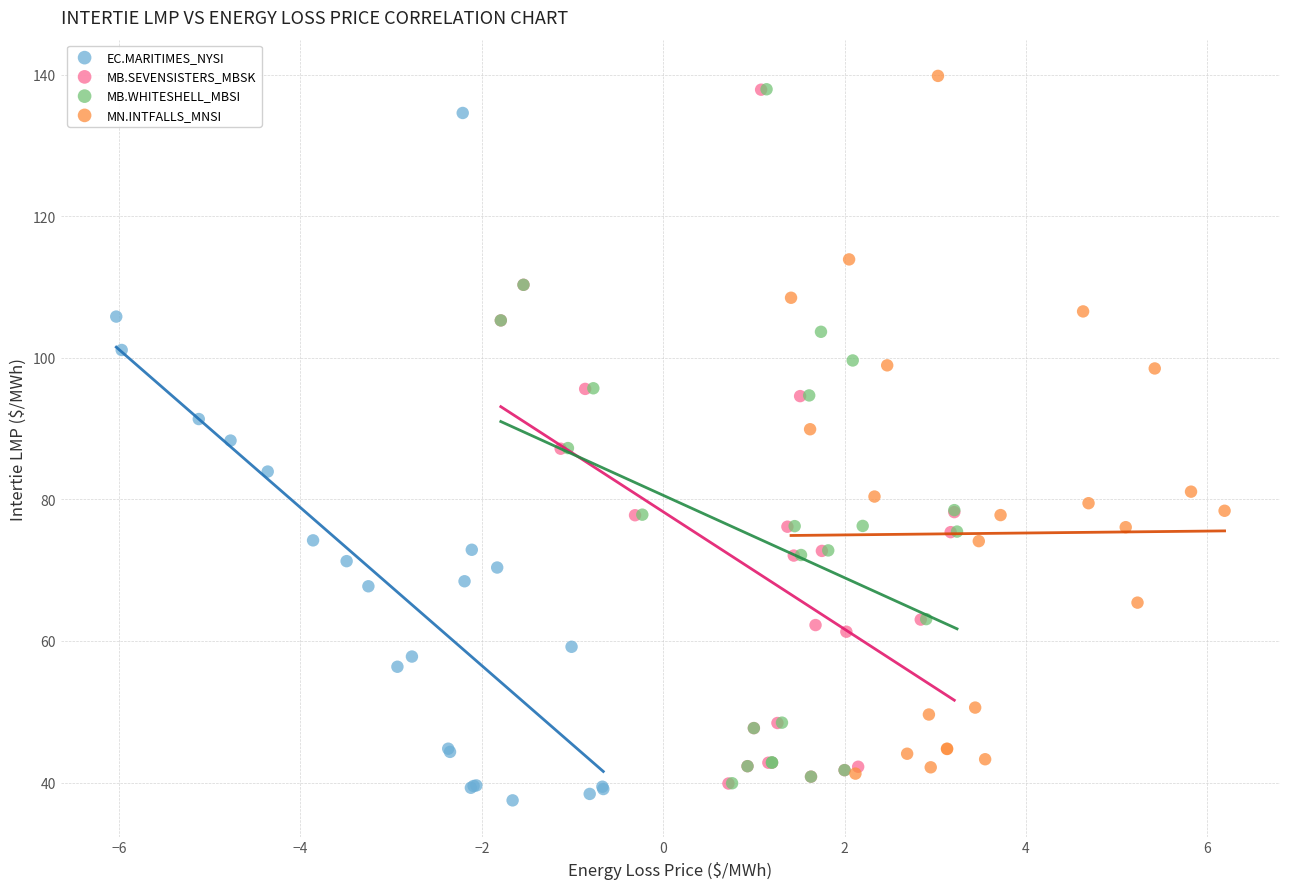

Which series has the widest spread of Y values?

MN.INTFALLS_MNSI